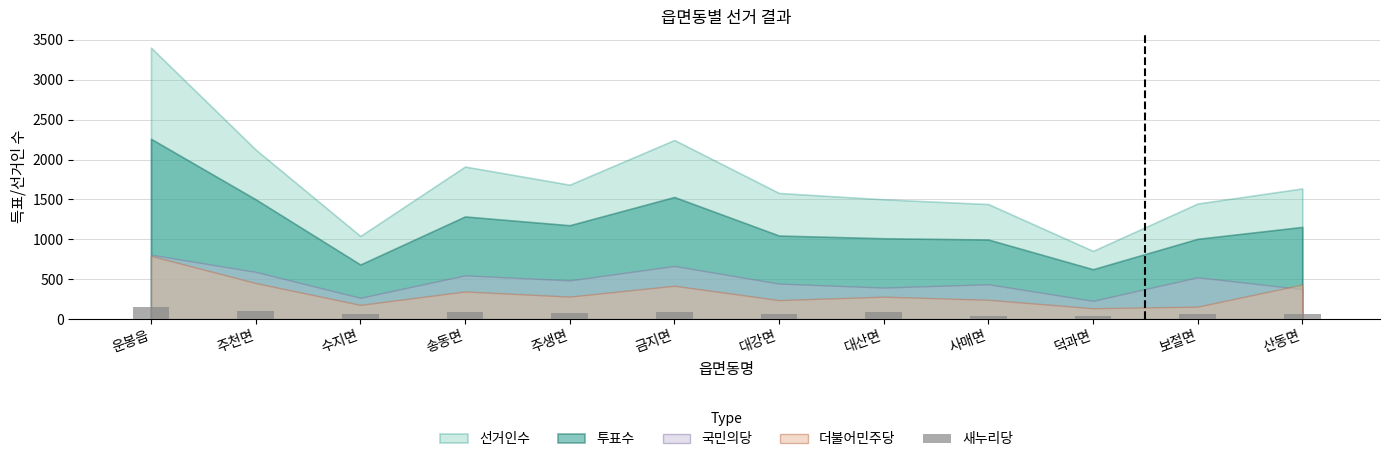

How many data points are less than 79?

6